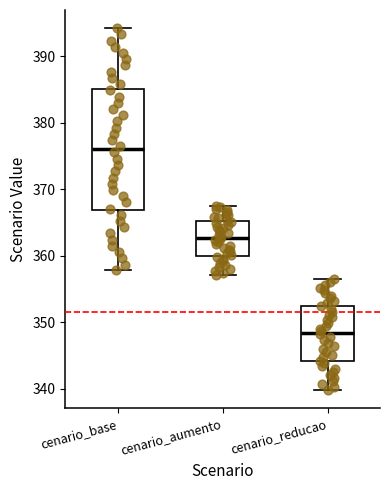

Comparing the boxes themselves (not the whiskers), which one is the tallest?

cenario_base